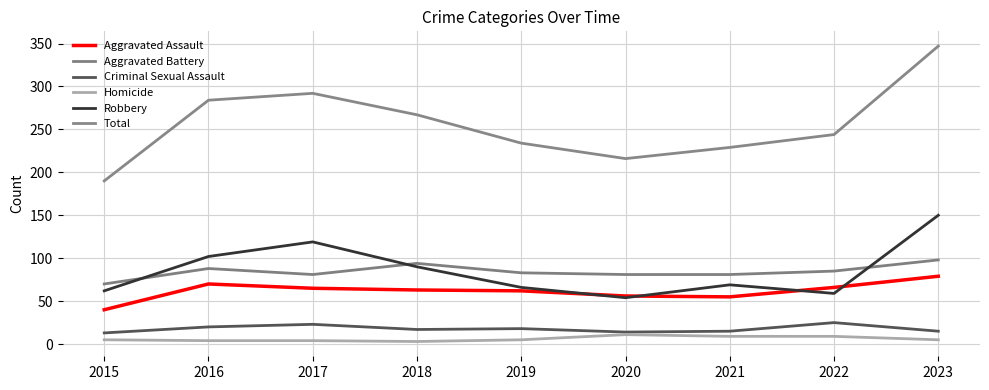

What is the total value across all series at 2018?

534